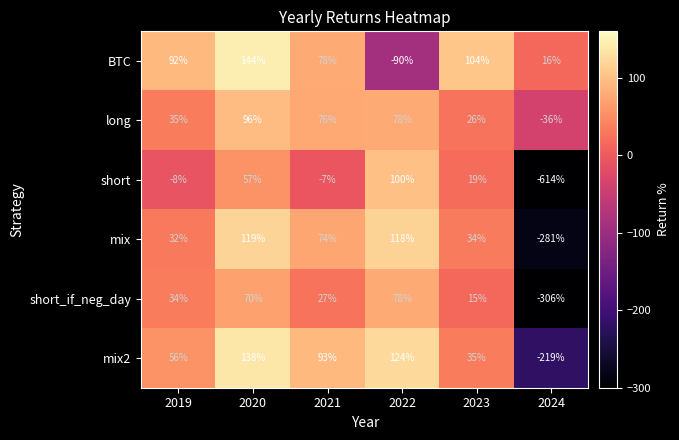

Is it true that mix2 equals -390 at 2024?

False